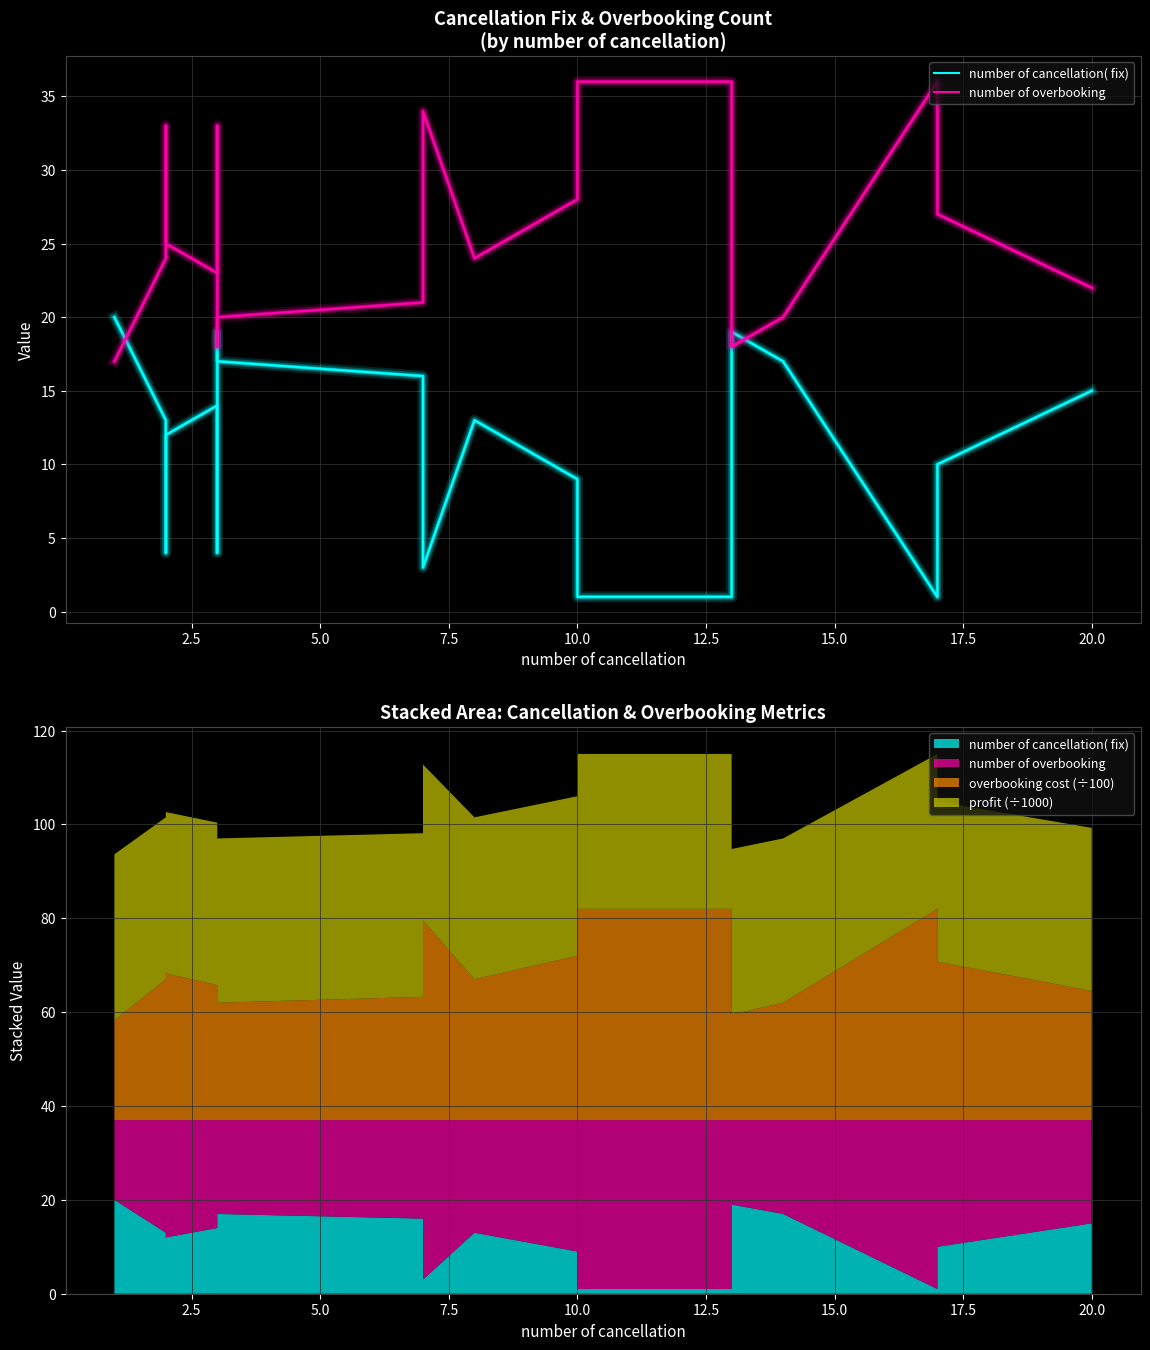

Does the chart have visible grid lines?

Yes